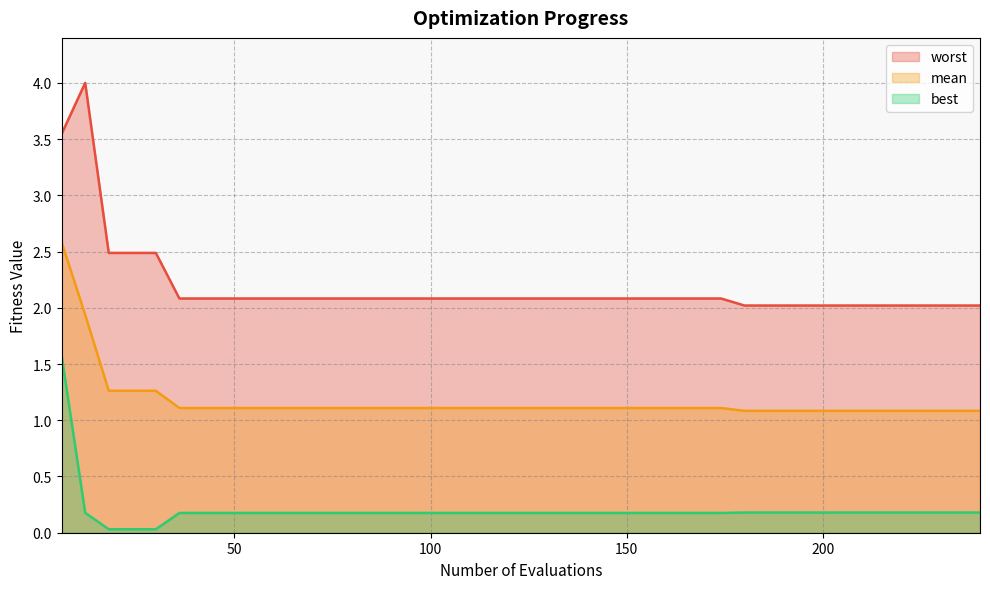

Reading left to right, list all the values displayed in this chart.

mean: 2.6	1.9	1.3	1.3	1.3	1.1	1.1	1.1	1.1	1.1	1.1	1.1	1.1	1.1	1.1	1.1	1.1	1.1	1.1	1.1	1.1	1.1	1.1	1.1	1.1	1.1	1.1	1.1	1.1	1.1	1.1	1.1	1.1	1.1	1.1	1.1	1.1	1.1	1.1	1.1
best: 1.6	0.2	0.0	0.0	0.0	0.2	0.2	0.2	0.2	0.2	0.2	0.2	0.2	0.2	0.2	0.2	0.2	0.2	0.2	0.2	0.2	0.2	0.2	0.2	0.2	0.2	0.2	0.2	0.2	0.2	0.2	0.2	0.2	0.2	0.2	0.2	0.2	0.2	0.2	0.2
worst: 3.5	4.0	2.5	2.5	2.5	2.1	2.1	2.1	2.1	2.1	2.1	2.1	2.1	2.1	2.1	2.1	2.1	2.1	2.1	2.1	2.1	2.1	2.1	2.1	2.1	2.1	2.1	2.1	2.1	2.0	2.0	2.0	2.0	2.0	2.0	2.0	2.0	2.0	2.0	2.0